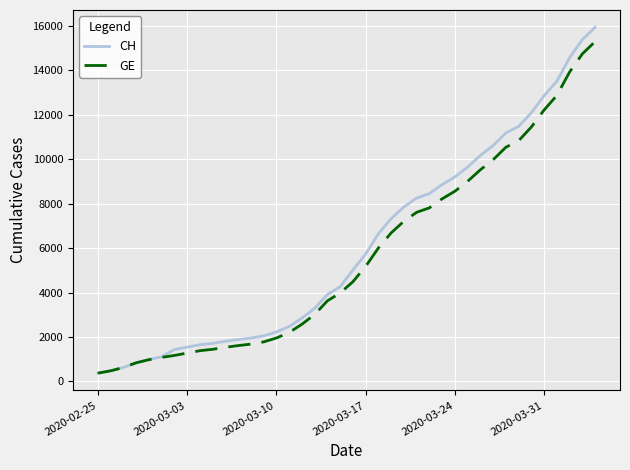

What is the difference between the maximum and minimum values in the CH series?

15551